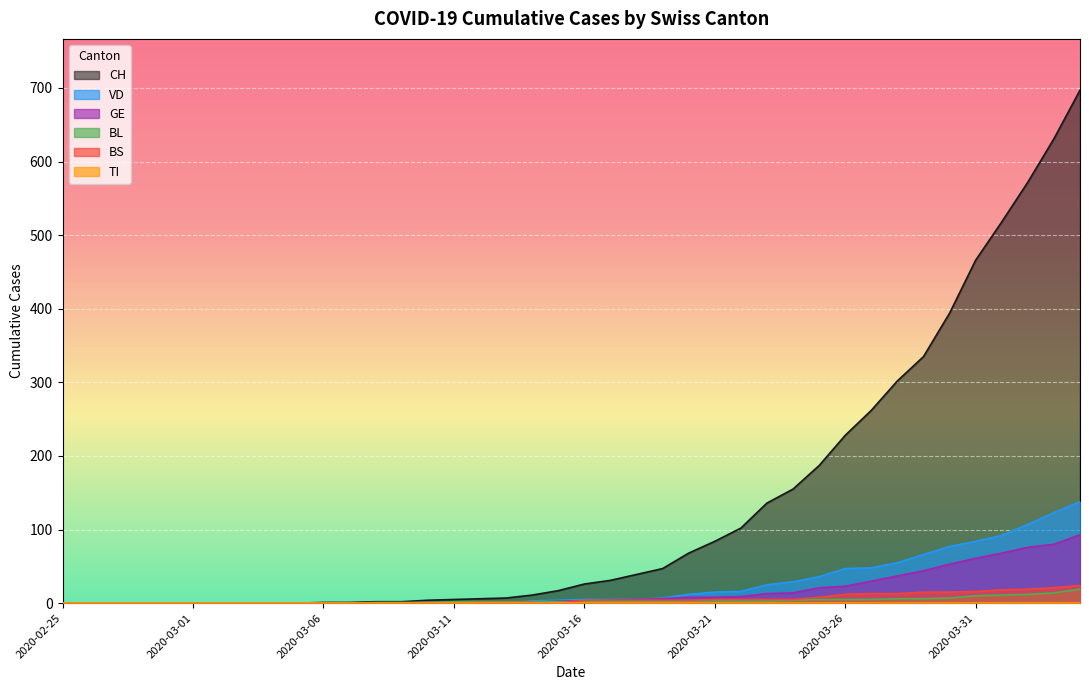

Count the number of data series in this chart.

6